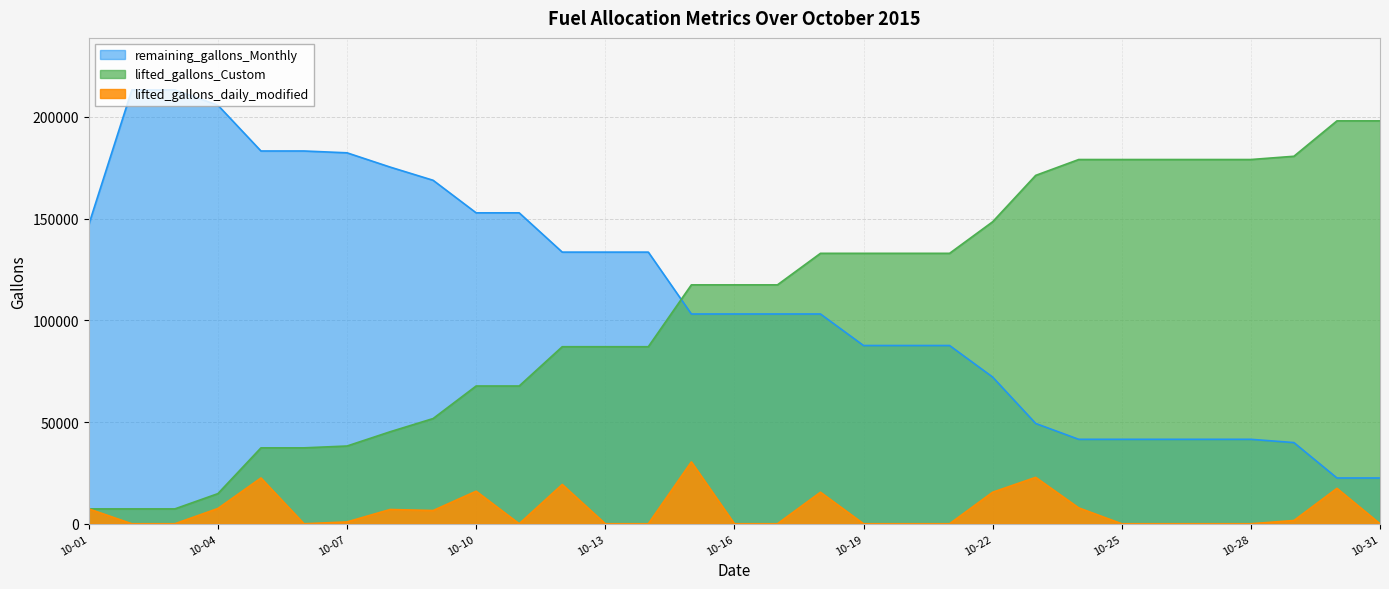

What is the approximate value of remaining_gallons_Monthly at 2015-10-23, to the nearest 50?

49300